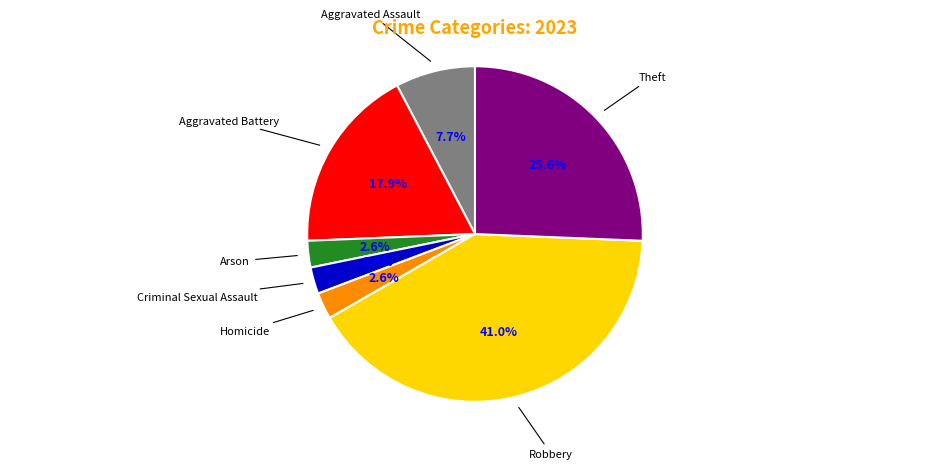

Does any single category account for the majority?

No